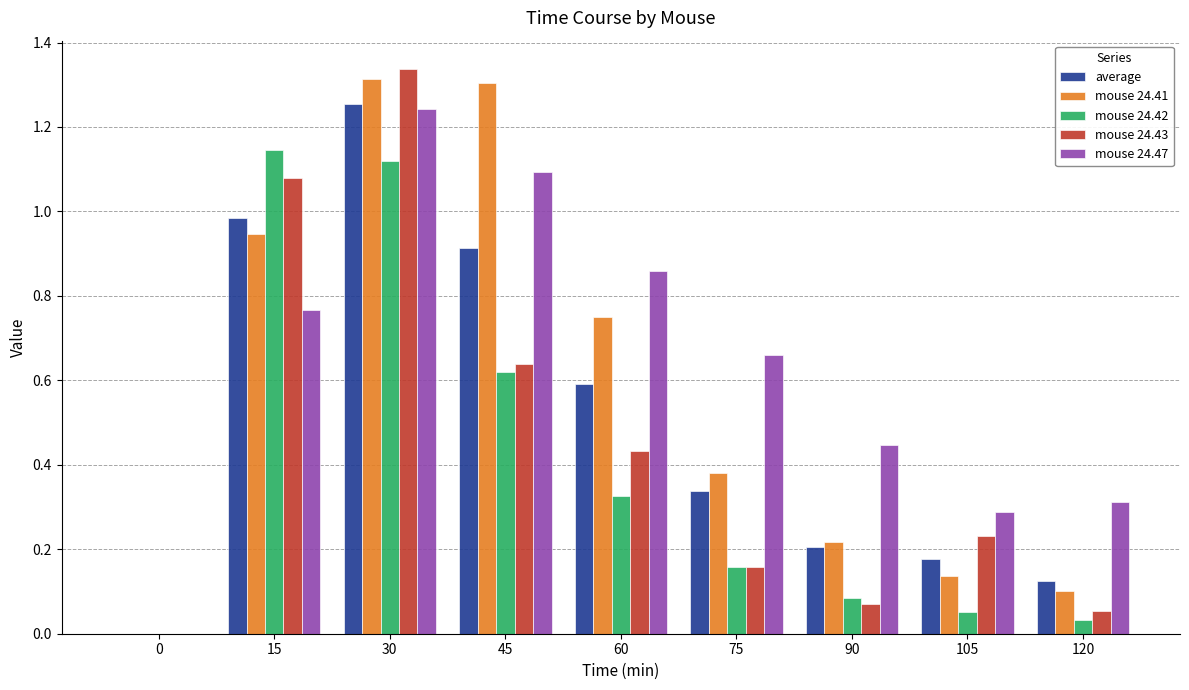

Which label corresponds to the largest value in the chart?

30